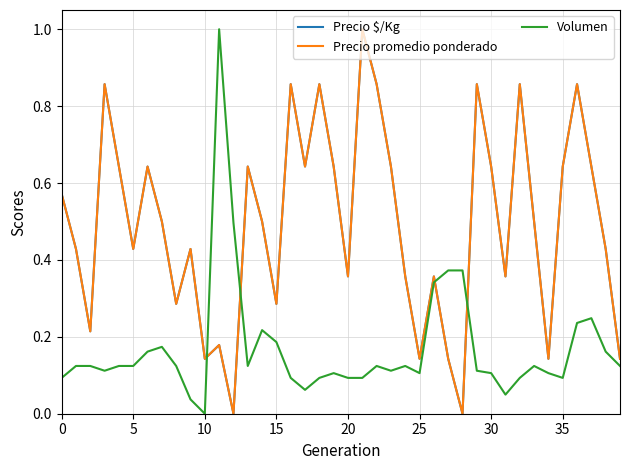

What is the sum of all Precio promedio ponderado values?

19.7